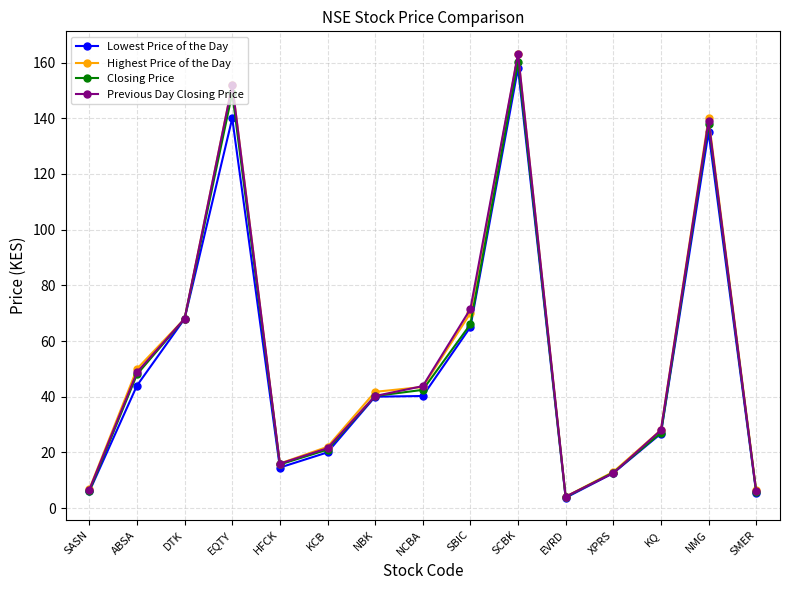

What are all the series names shown in the legend?

Lowest Price of the Day, Highest Price of the Day, Closing Price, Previous Day Closing Price